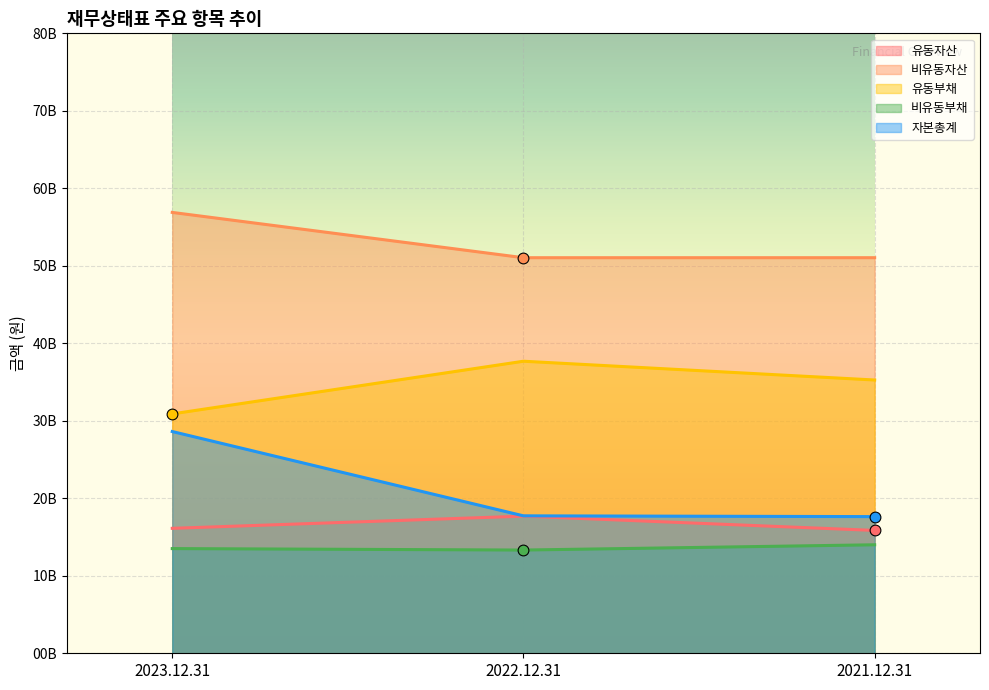

At how many categories does at least one series exceed 23767833416?

3